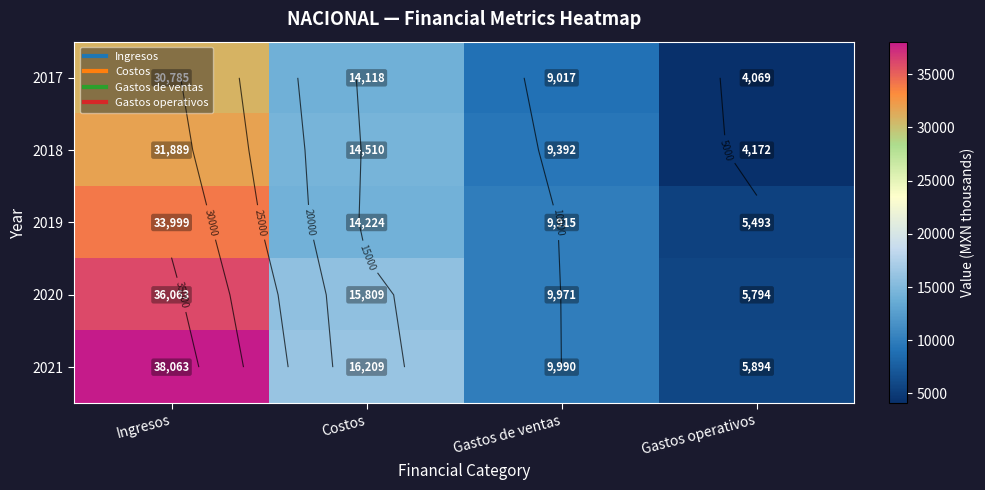

What is the total value across all series at Costos?

74870